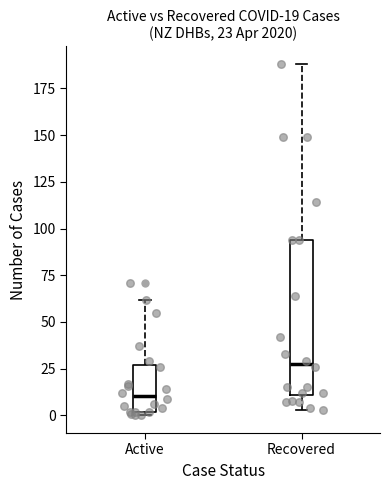

Which box is the tallest, from its lower edge to its upper edge?

Recovered